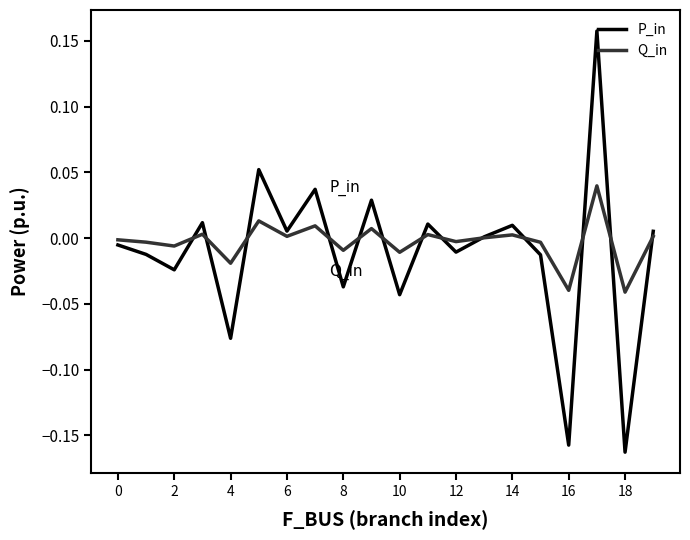

How many categories are shown in the chart?

20